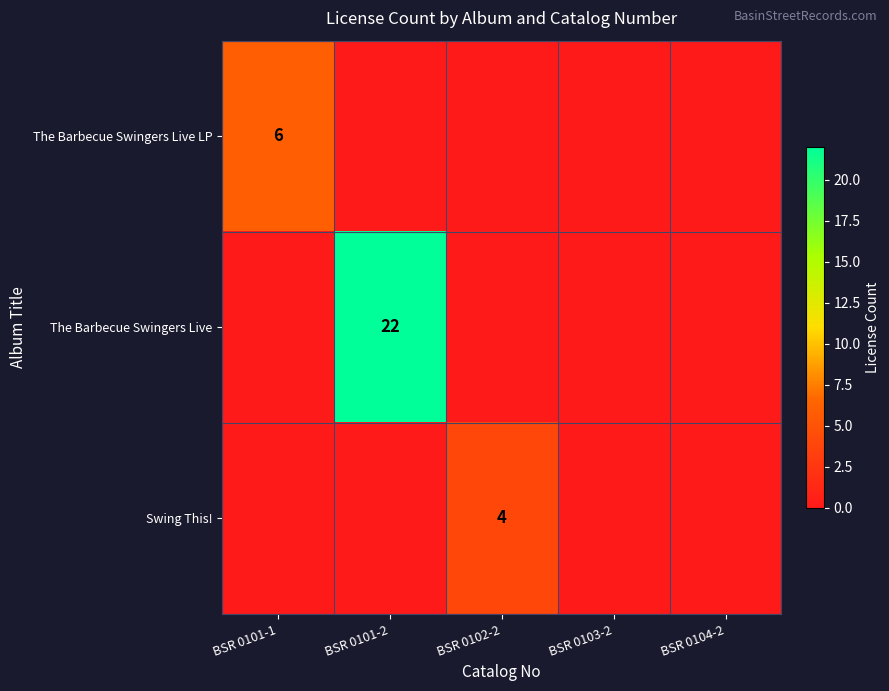

The The Barbecue Swingers Live series shows 22 at BSR 0101-2. True or false?

True